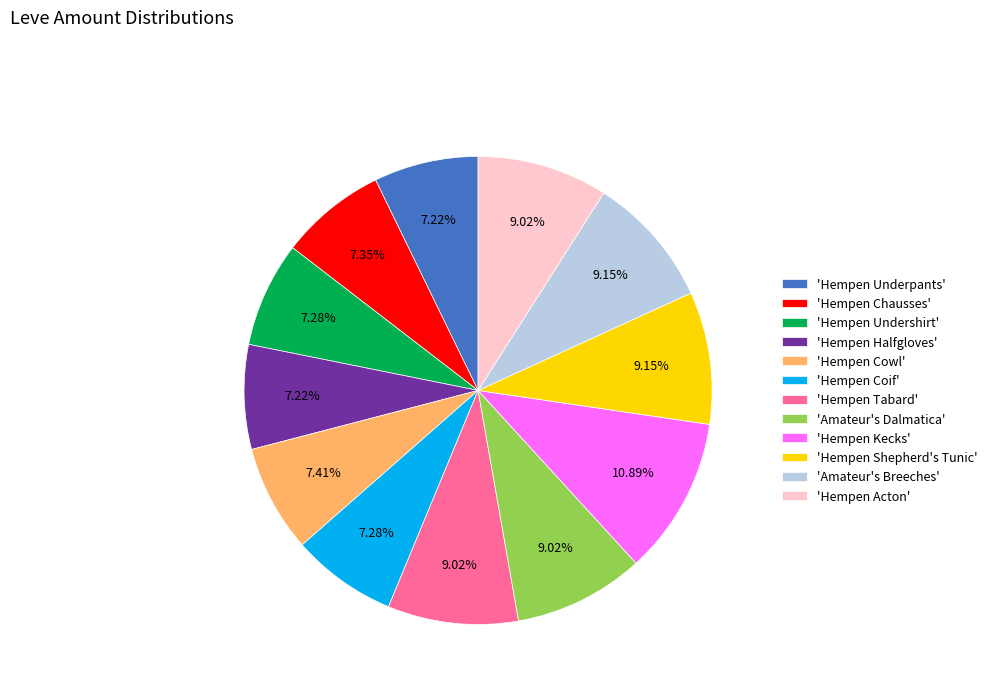

What is the largest slice in the pie chart?

'Hempen Kecks'